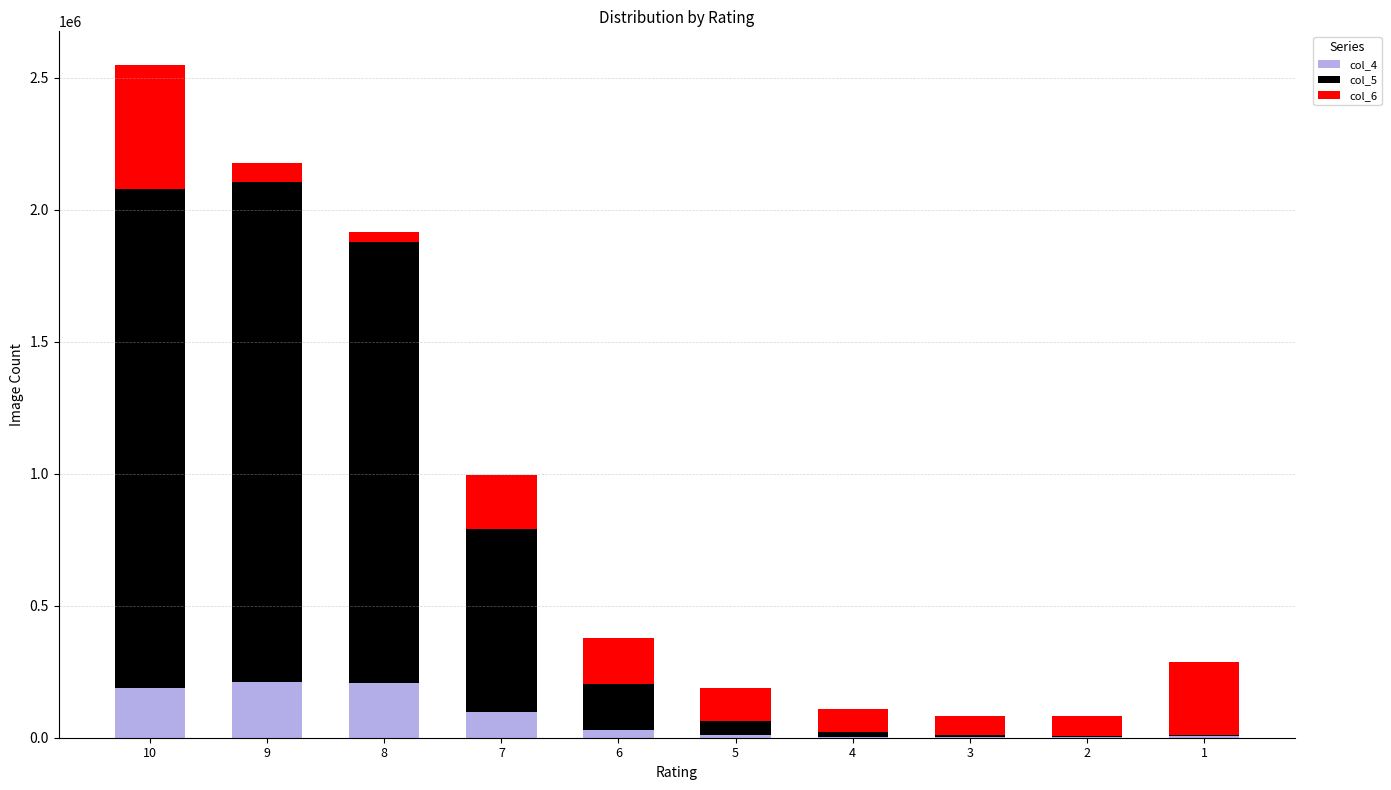

How many data points does each series have?

10